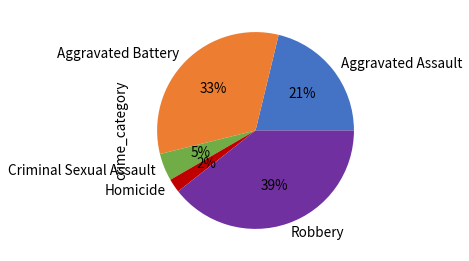

Which has a higher value, Homicide or Aggravated Battery?

Aggravated Battery